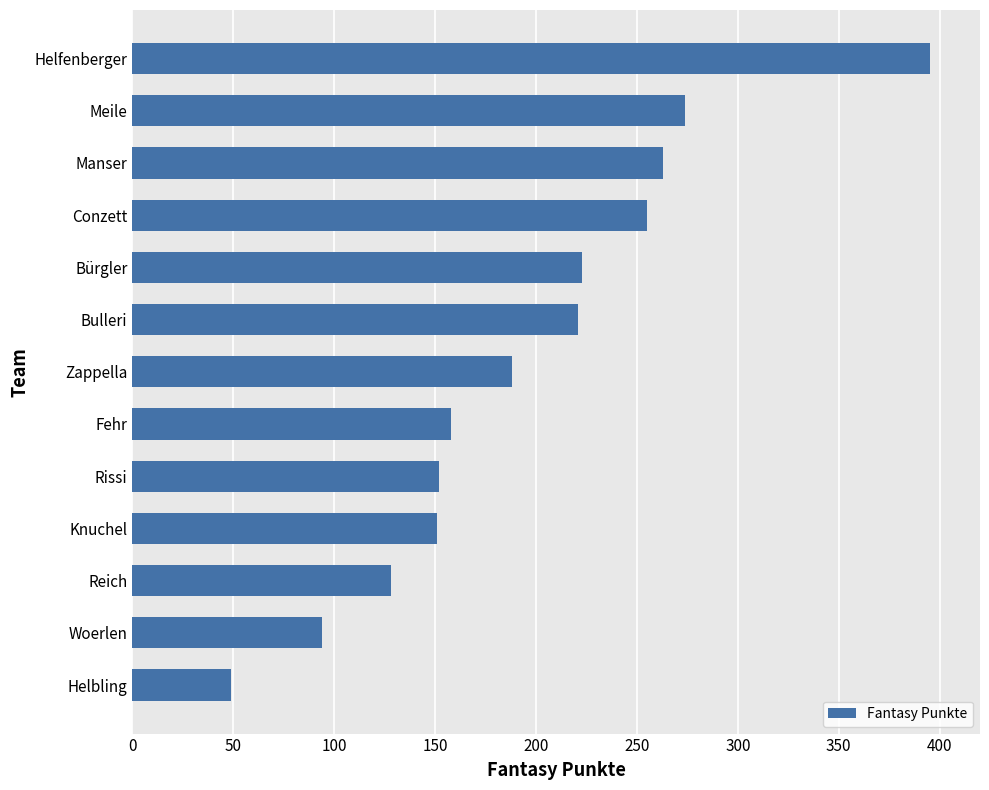

True or false: the data shows 395 at Helfenberger.

True